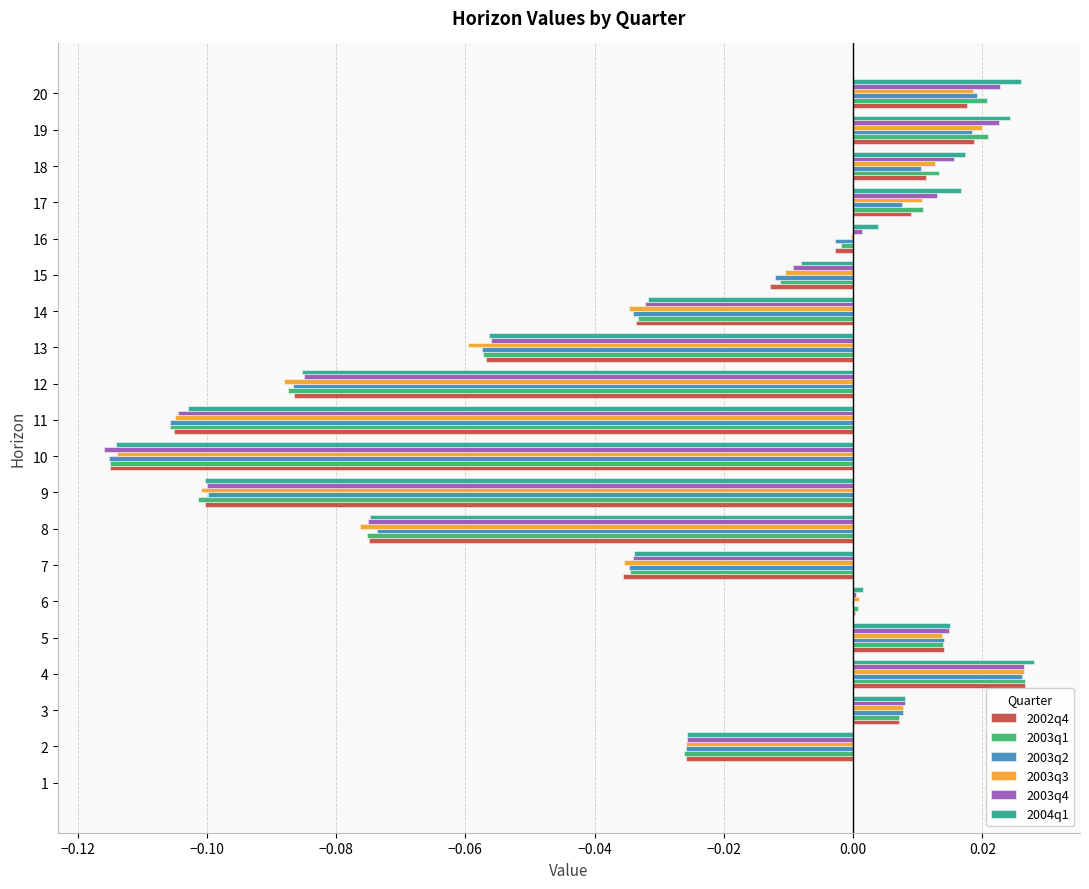

Is the value of 2003q2 at 13 greater than the value of 2002q4 at 7?

No